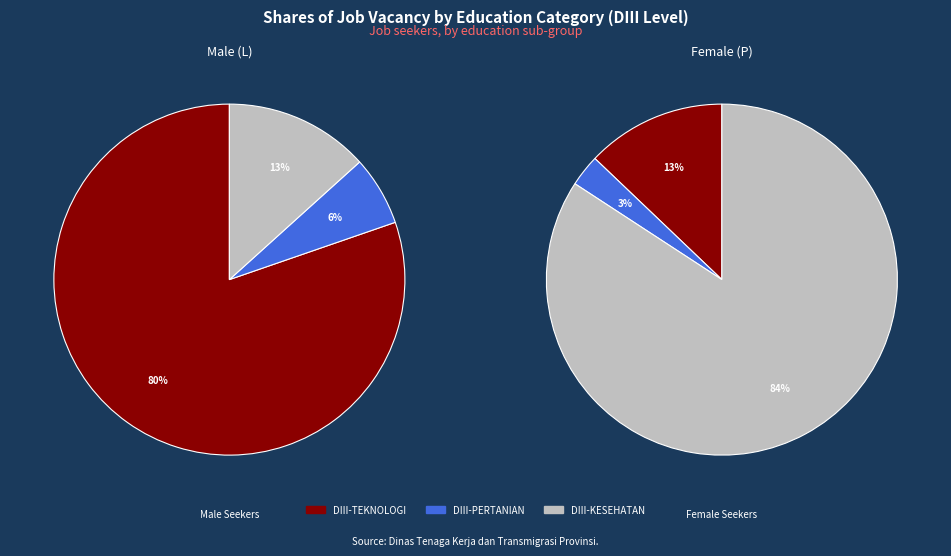

How many slices are in this pie chart?

6